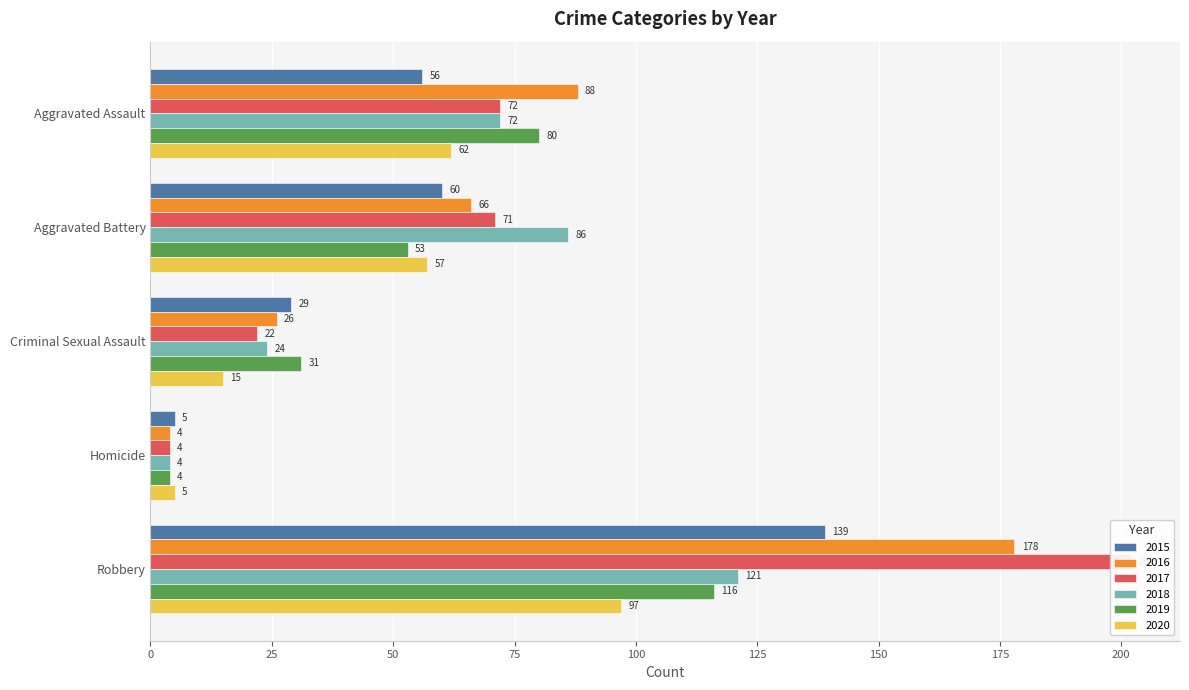

Which series has the largest total across all categories?

2017